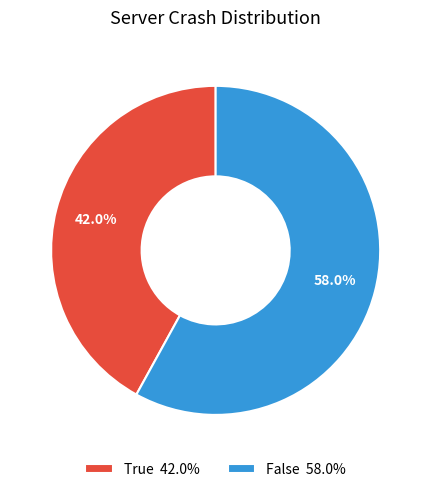

What is the smallest slice in the pie chart?

True